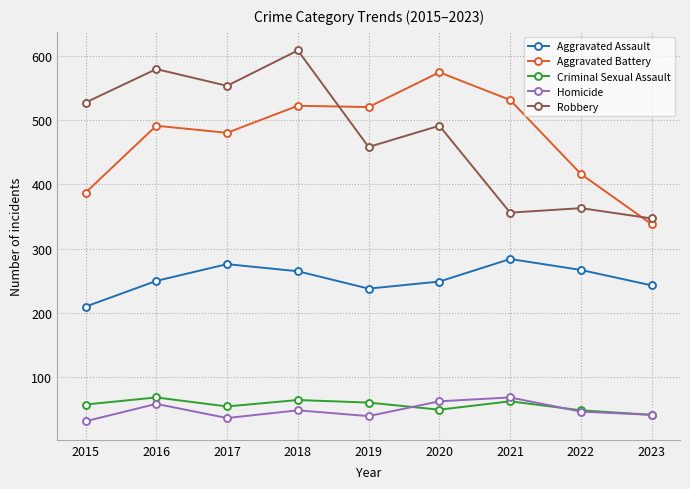

True or false: Homicide has more than 1 interior local peaks.

True